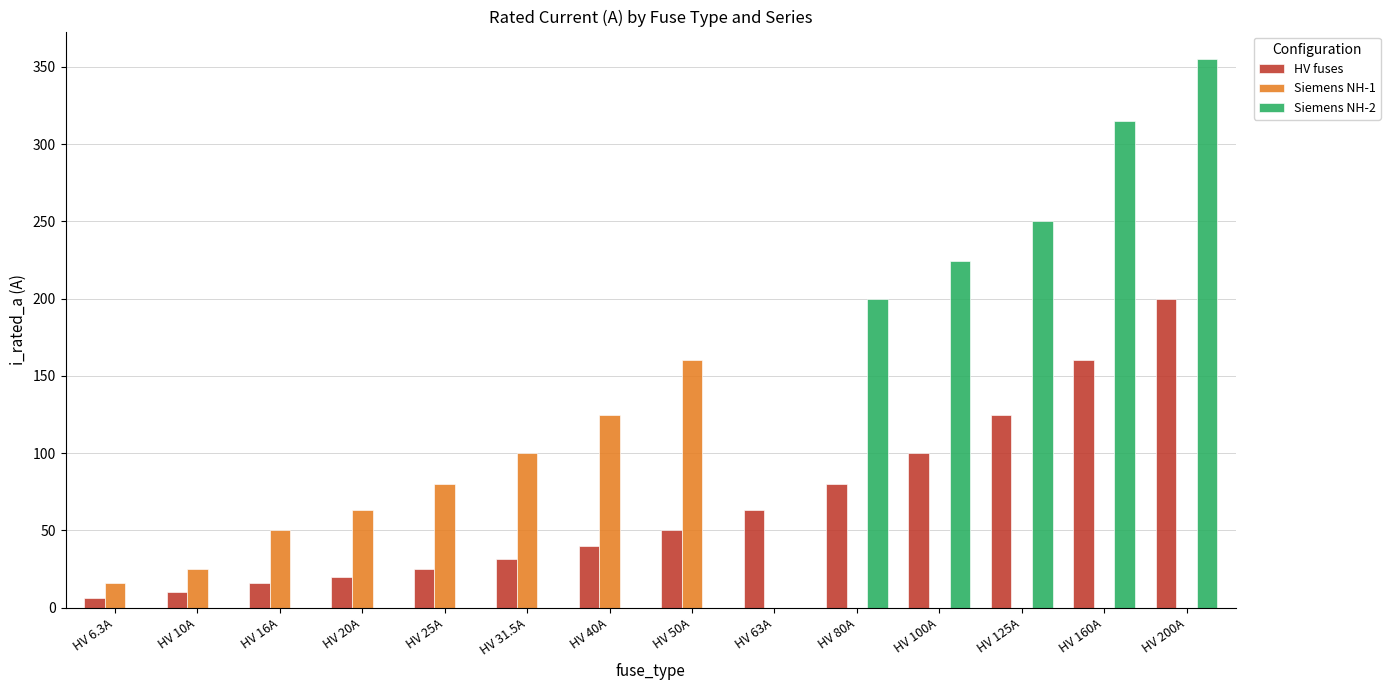

Reading left to right, what are all the values shown in this chart?

HV fuses: 6.3	10.0	16.0	20.0	25.0	31.5	40.0	50.0	63.0	80.0	100.0	125.0	160.0	200.0
Siemens NH-1: 16.0	25.0	50.0	63.0	80.0	100.0	125.0	160.0	0.0	0.0	0.0	0.0	0.0	0.0
Siemens NH-2: 0.0	0.0	0.0	0.0	0.0	0.0	0.0	0.0	0.0	200.0	224.0	250.0	315.0	355.0